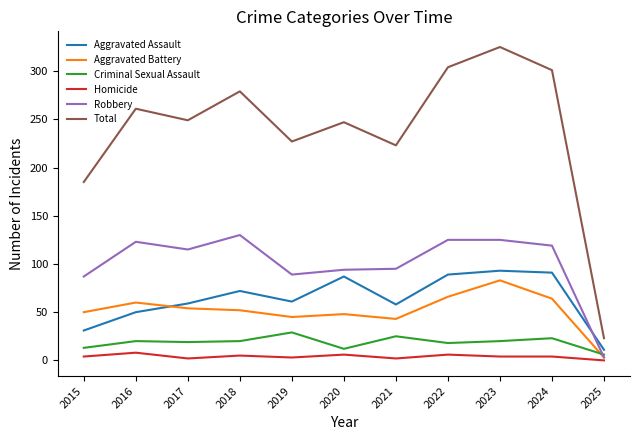

True or false: Aggravated Battery has a value of 25 at 2015.

False